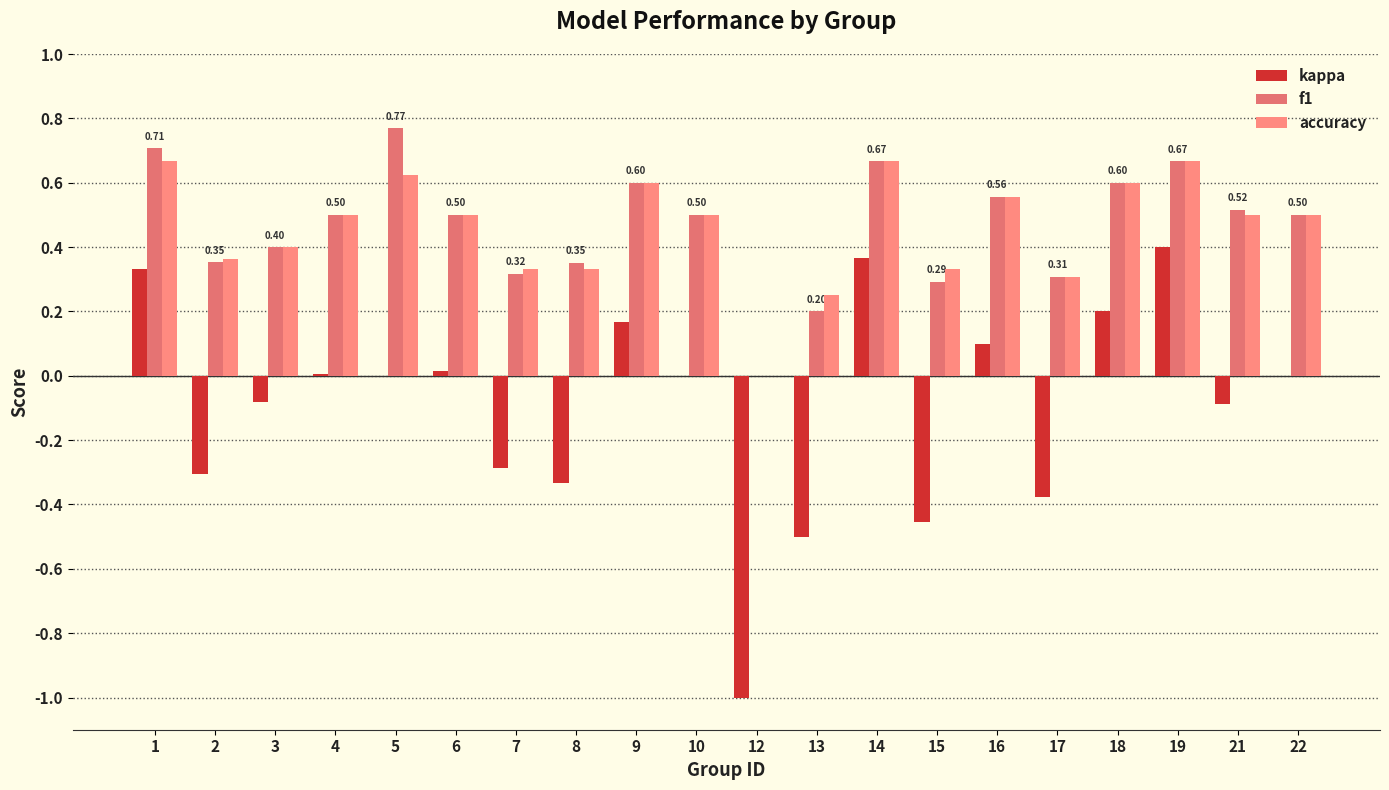

Is it true that f1 equals 0.6 at 16?

True